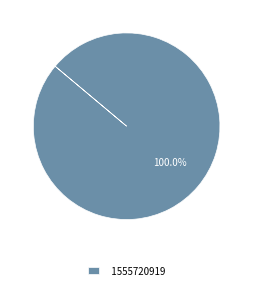

Which category accounts for the majority?

1555720919